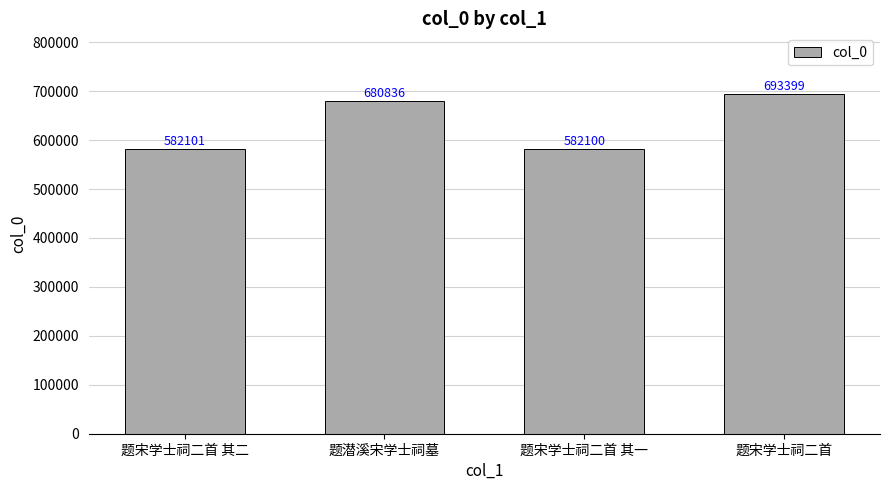

What is the label of the 1st bar from the right?

题宋学士祠二首